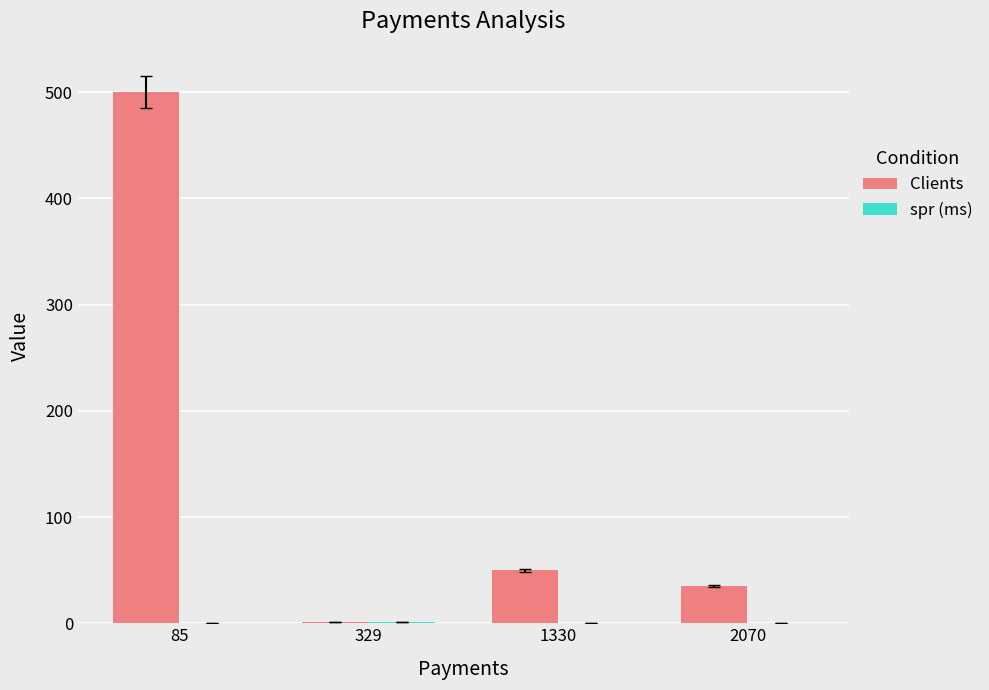

What is the sum of all Clients values?

586.0